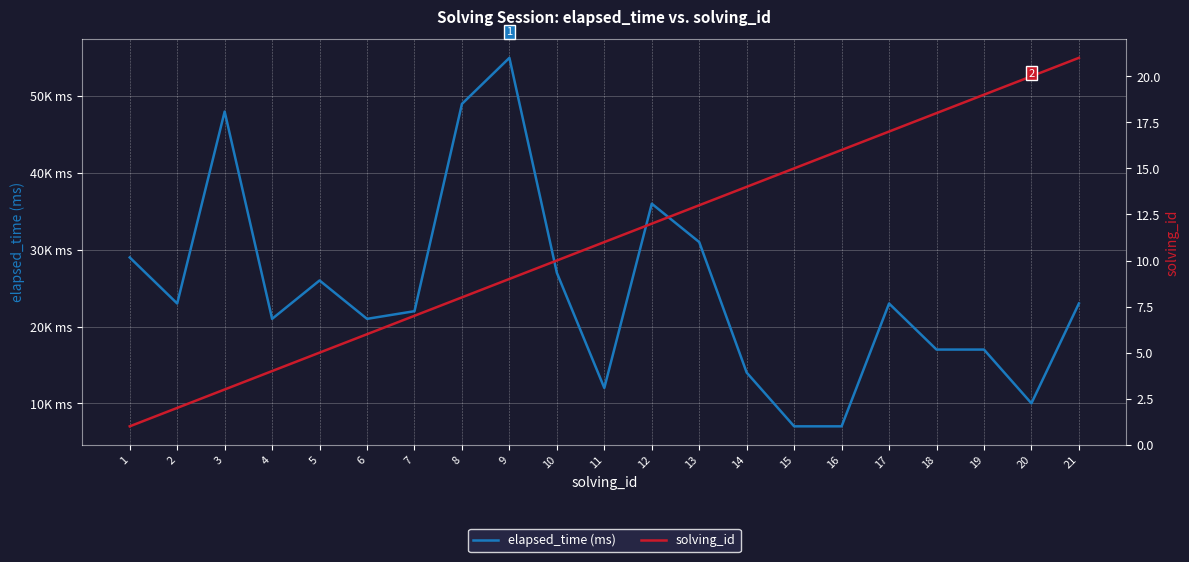

Which category has the lowest value in the elapsed_time (ms) series?

15